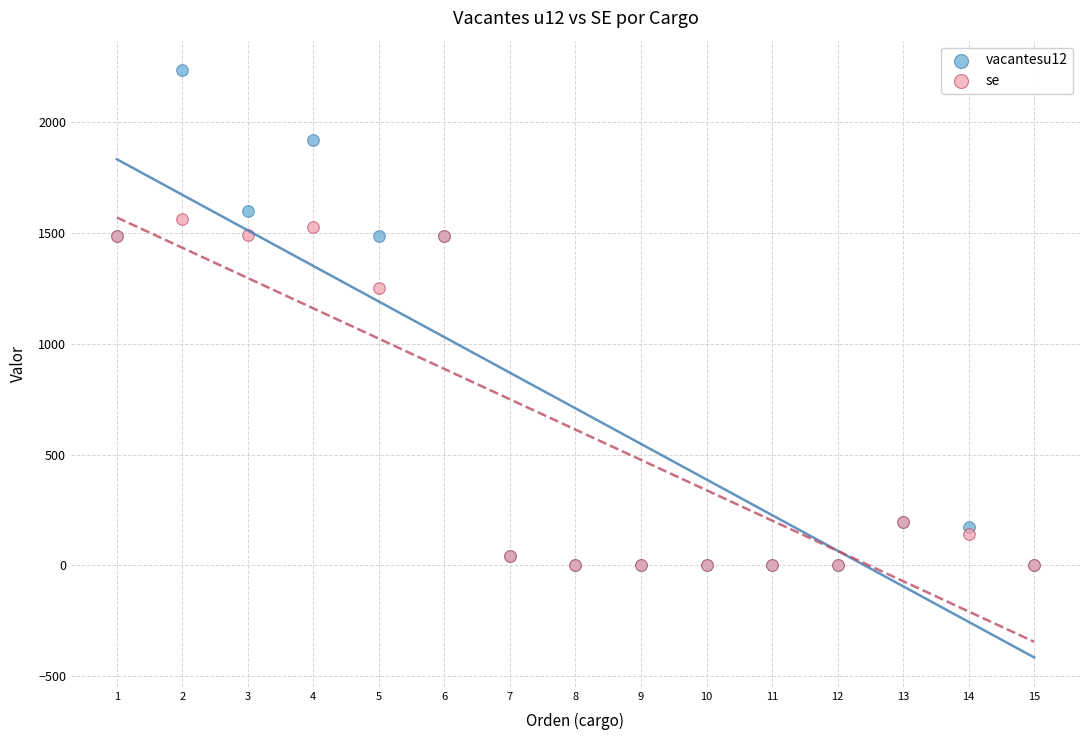

Which series has the largest Y range (max minus min)?

vacantesu12